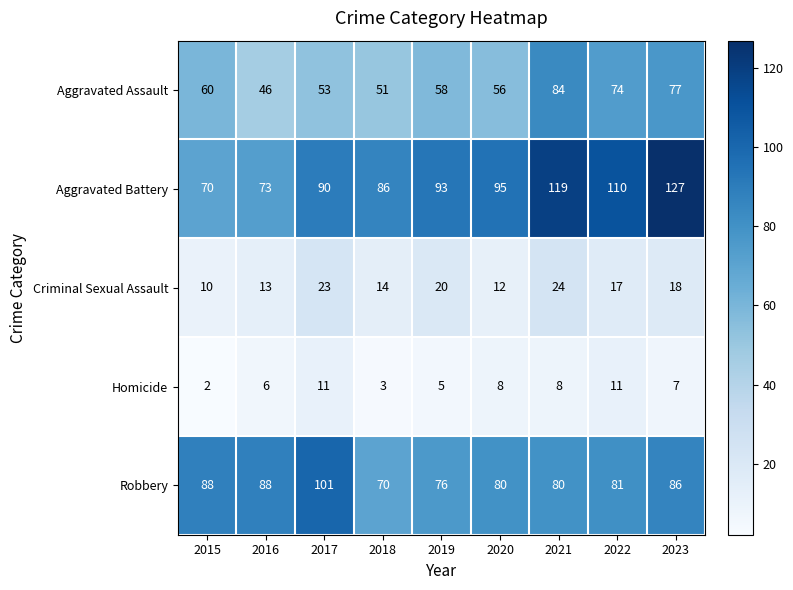

What is the average value of the Robbery series?

83